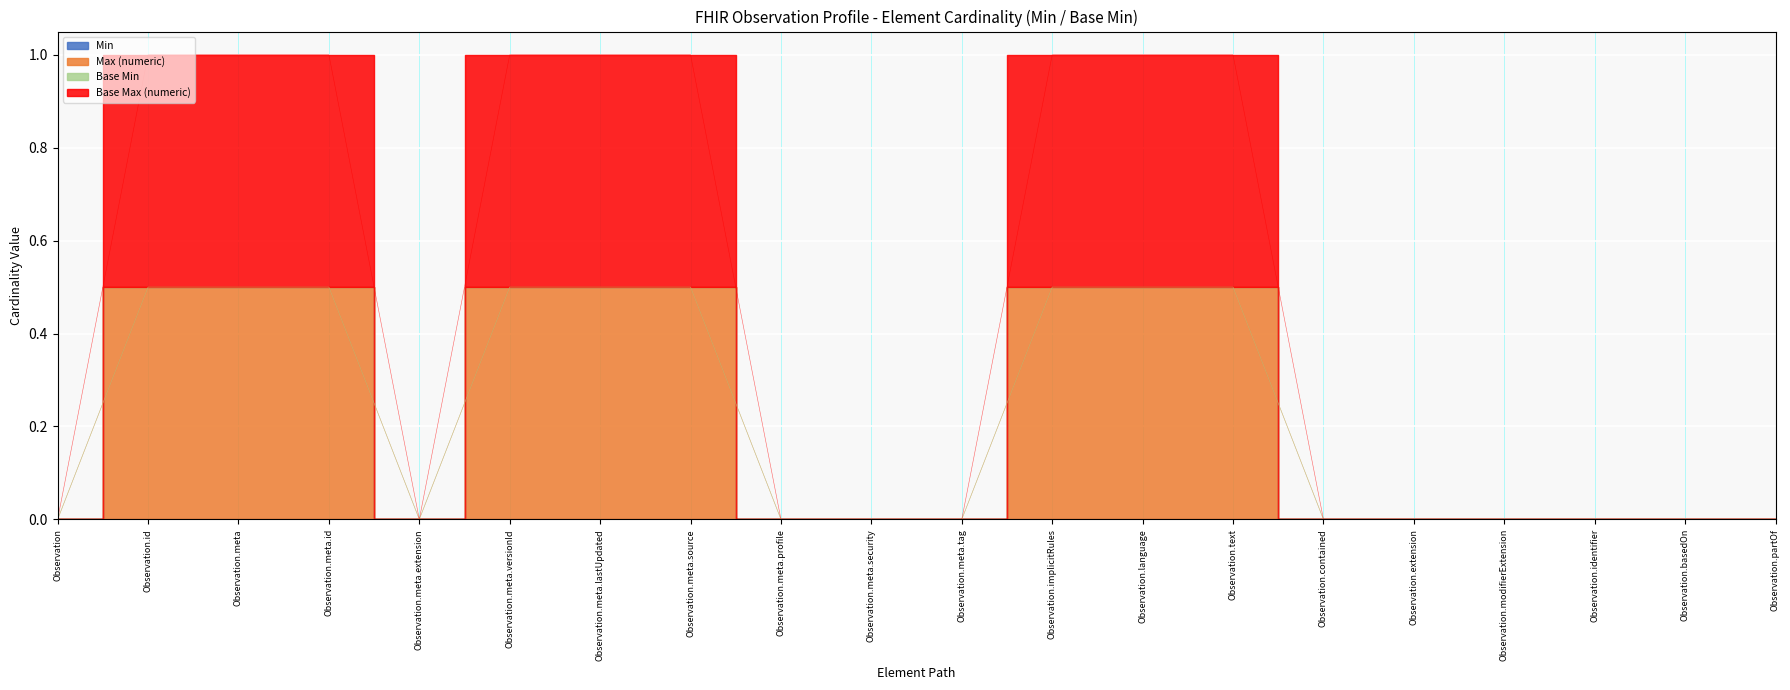

At which category does Base Max (numeric) reach its first local valley?

Observation.meta.extension